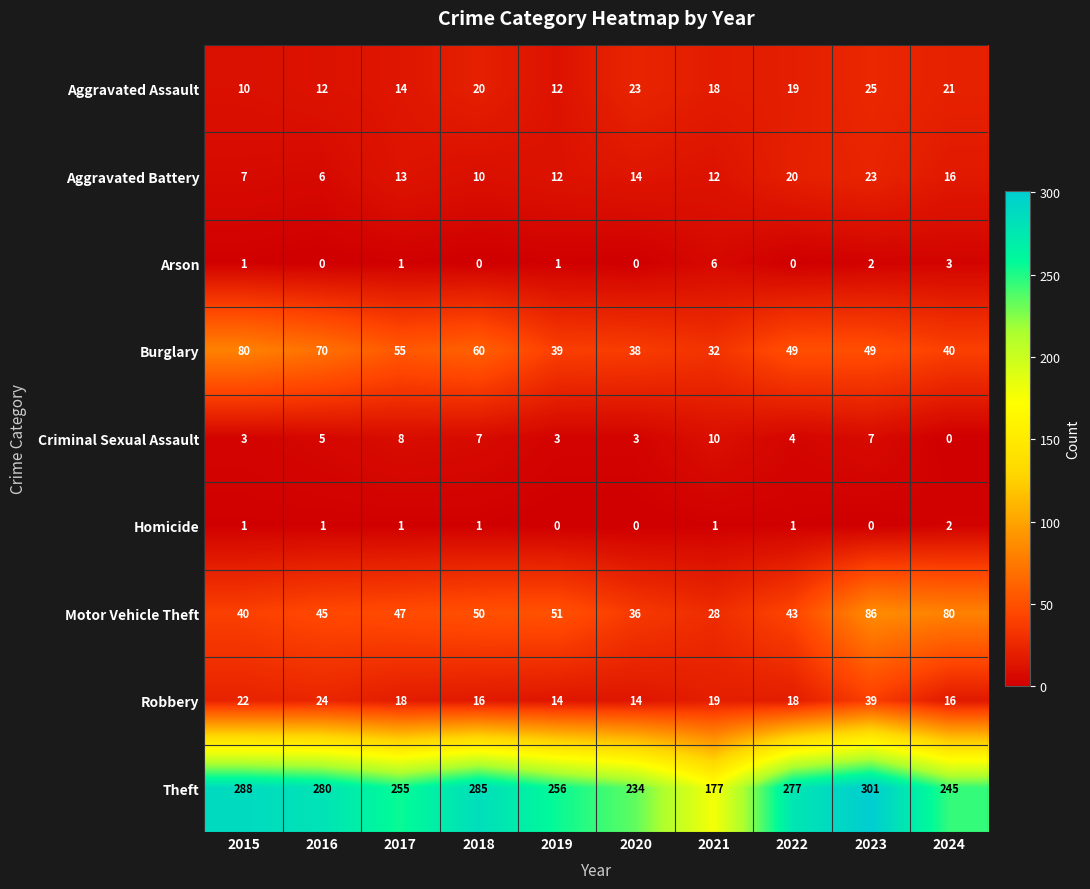

Which series has the largest range (max minus min)?

Theft